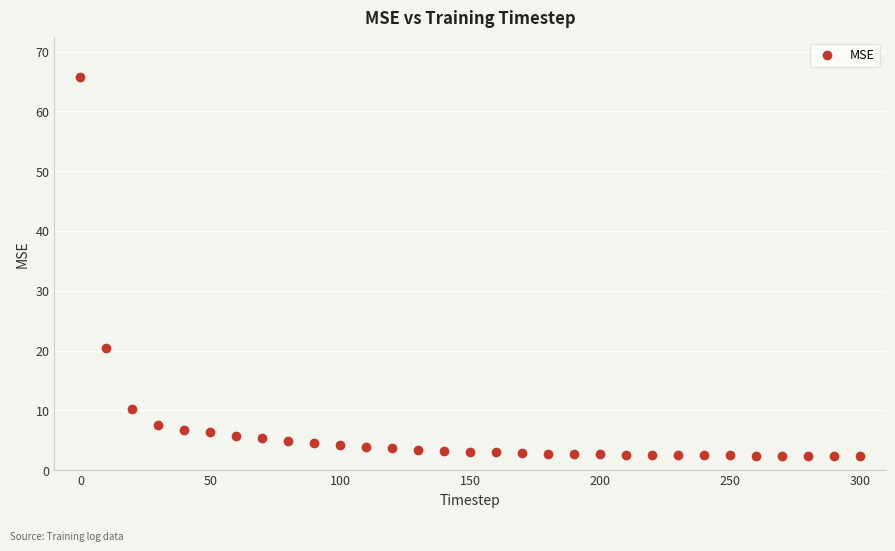

What Y value in the scatter plot is closest to 34?

20.4